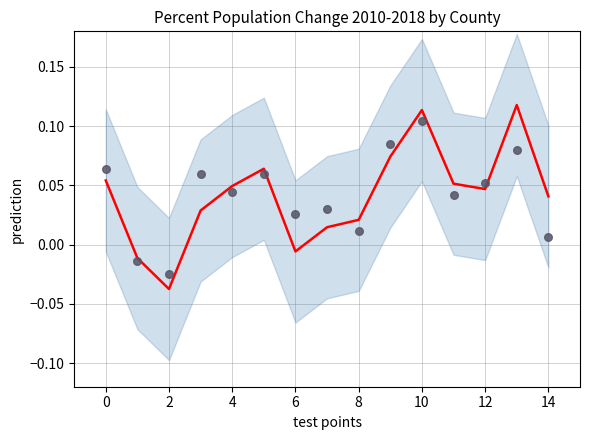

Which series reaches the maximum Y coordinate?

Percent Change